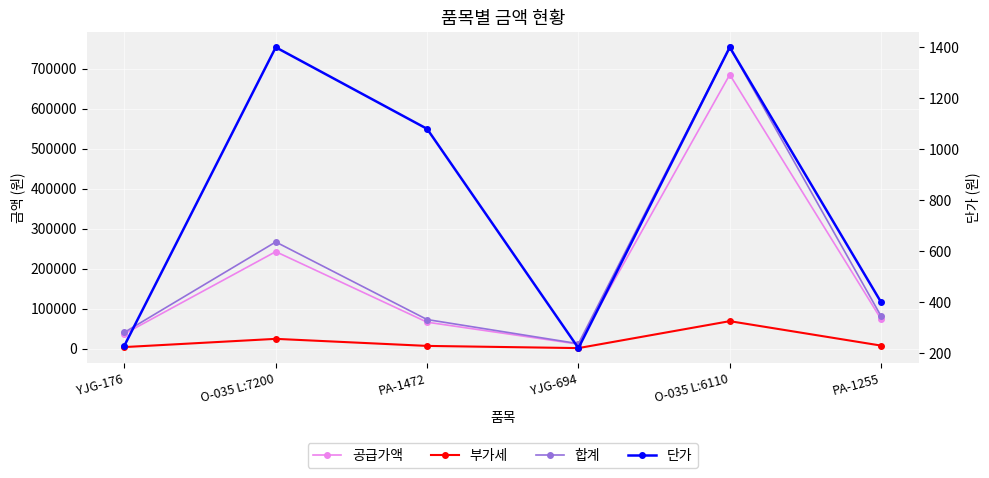

Count the number of categories in the chart.

6